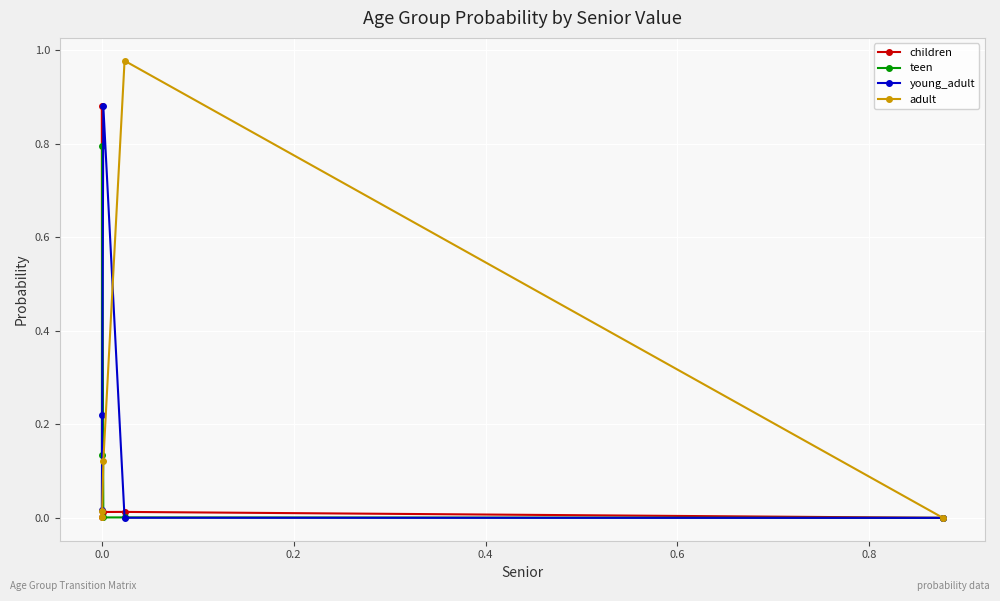

What are all the series names shown in the legend?

children, teen, young_adult, adult